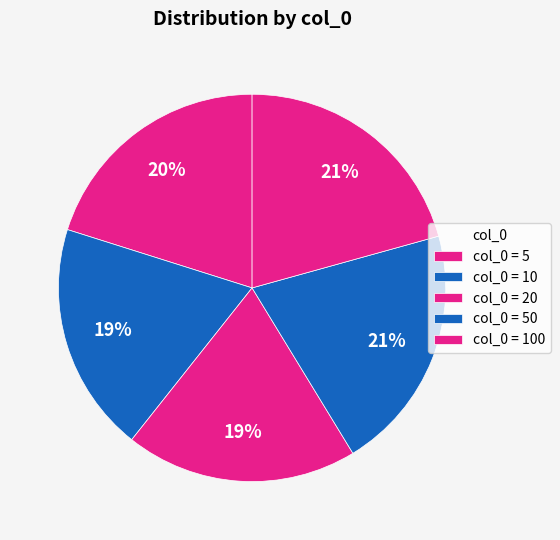

Which slice is the largest?

100